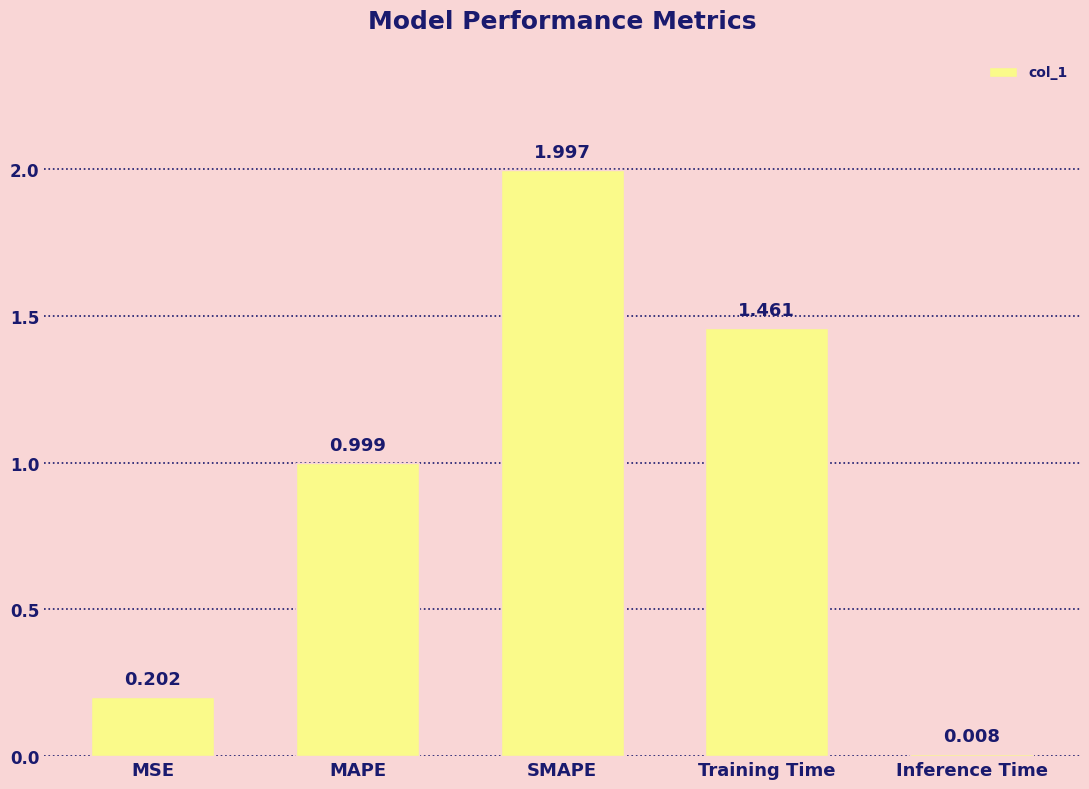

Where is the data nearest to the value 1?

MAPE